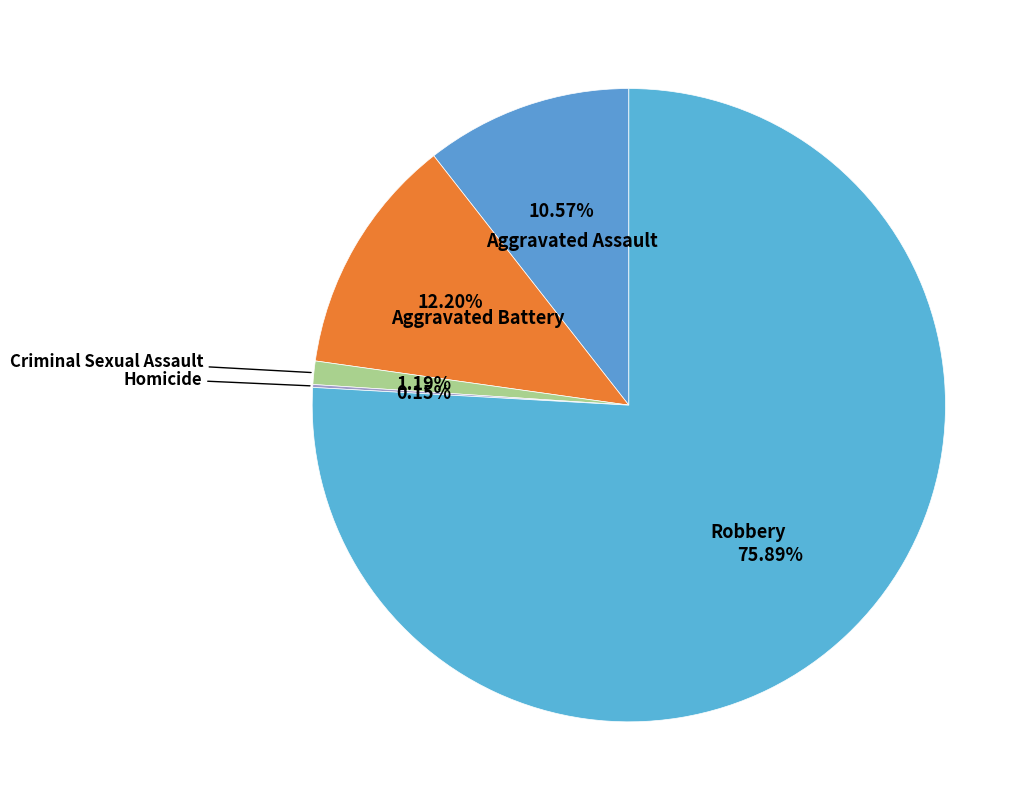

Which slice is the largest?

Robbery